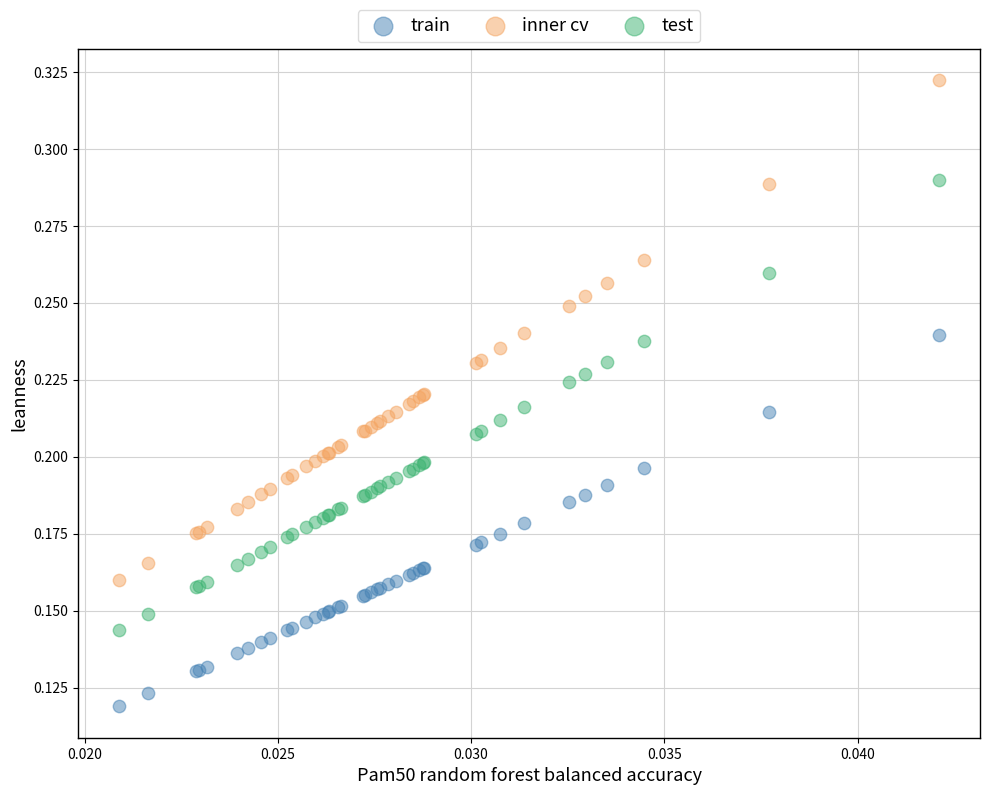

Which series contains the highest Y value?

inner cv